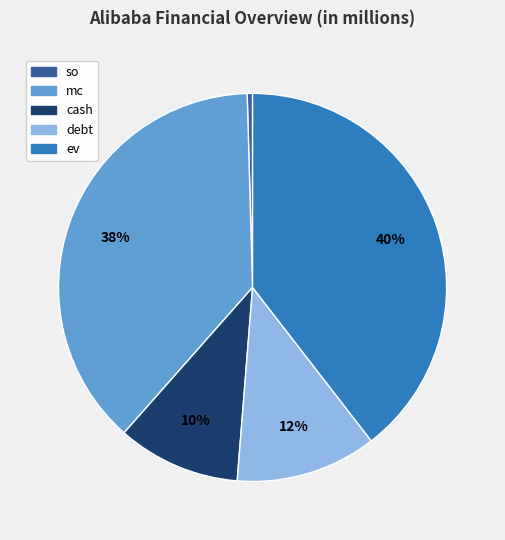

To the nearest percent, what is the combined percentage of cash and ev?

50%